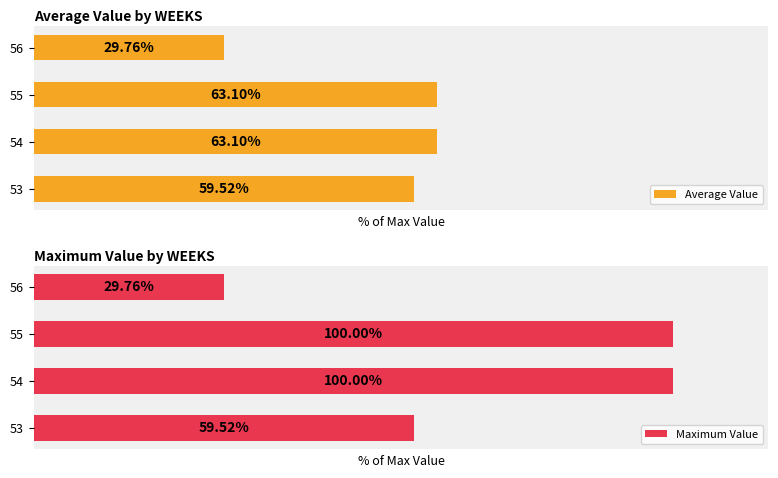

Between 53 and 55, which series saw the biggest shift?

Maximum Value